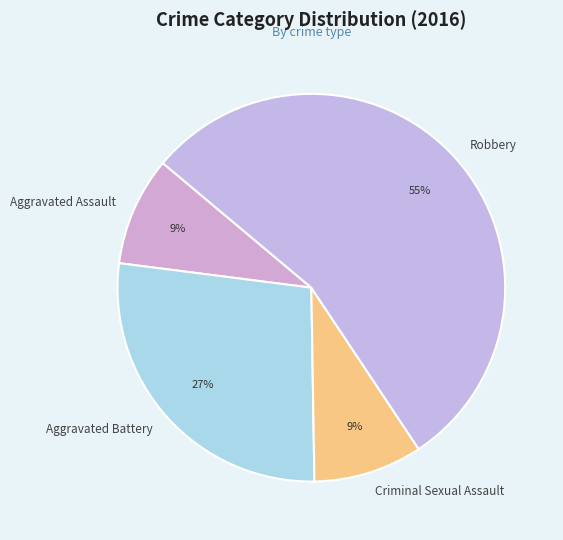

Does Aggravated Battery account for over 50% of the chart?

No